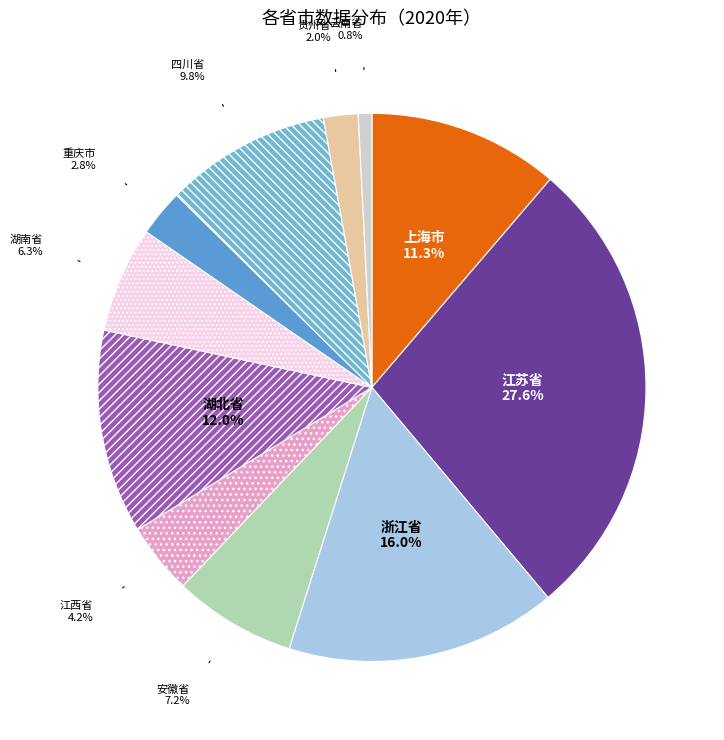

Rank the categories by value from lowest to highest.

云南省, 贵州省, 重庆市, 江西省, 湖南省, 安徽省, 四川省, 上海市, 湖北省, 浙江省, 江苏省